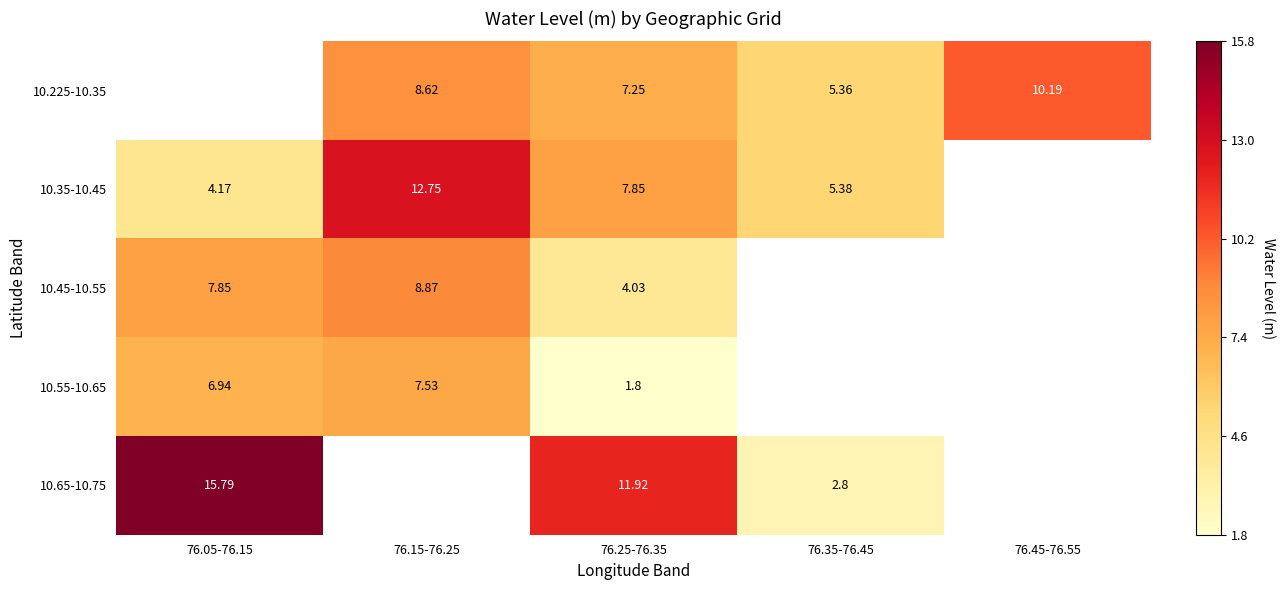

What is the greatest value displayed?

1.0